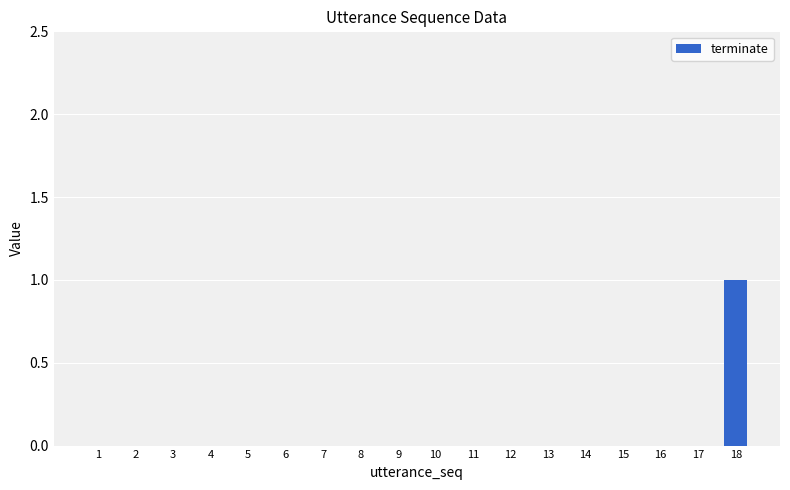

The chart shows a value of 1 at 6. True or false?

False